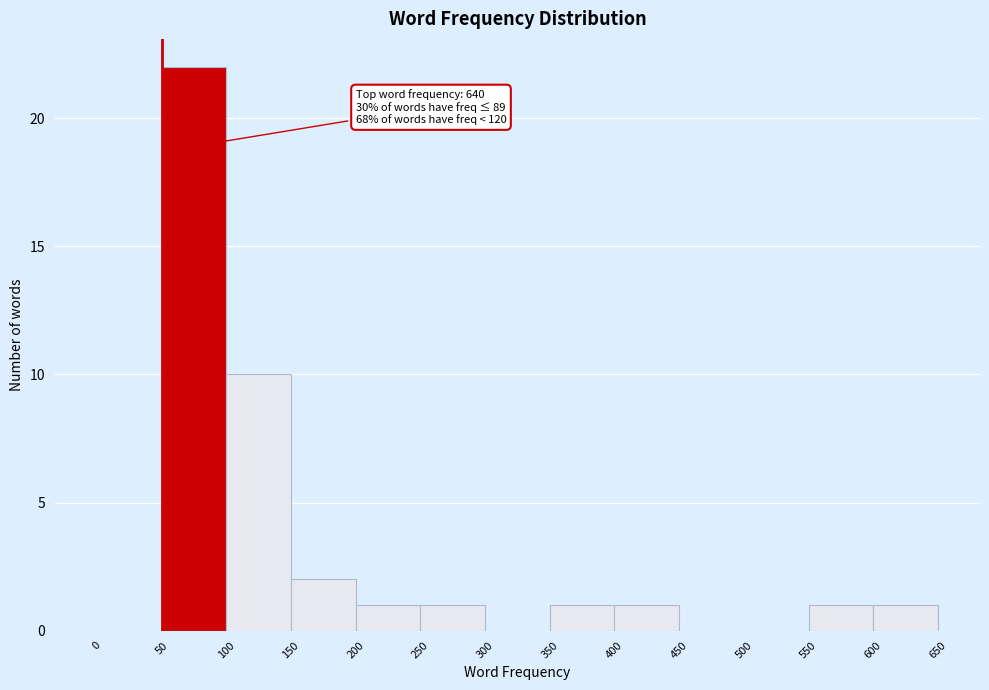

Which range on the x-axis has the tallest bar?

50 to 100